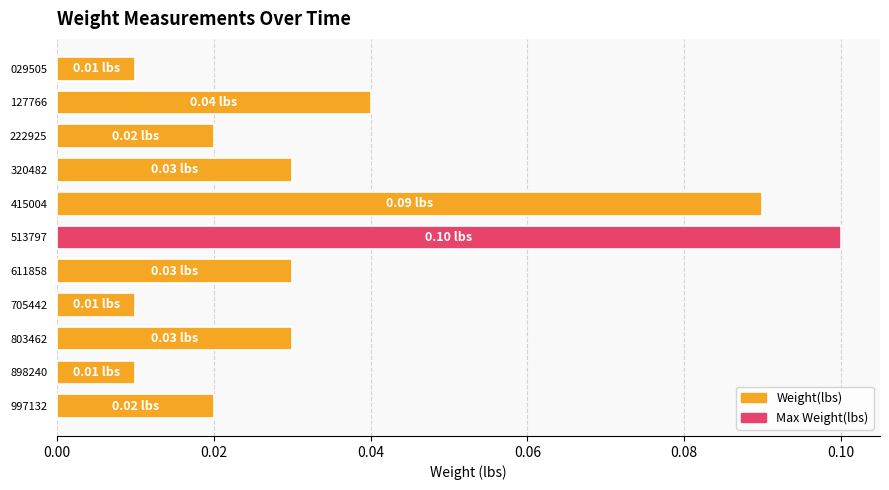

What is the sum of all values?

0.4